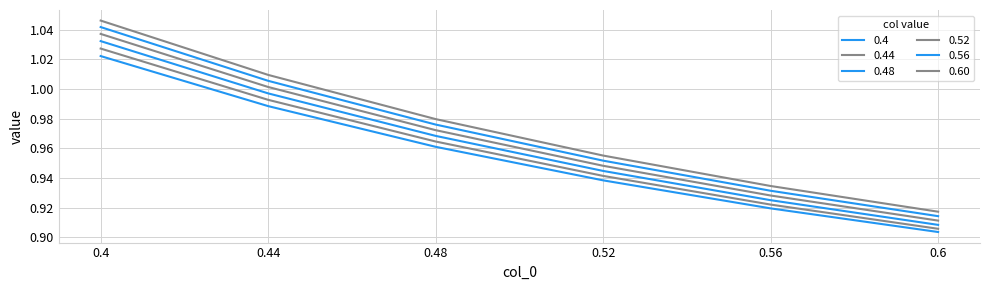

At which category is the sum across all series the highest?

0.4